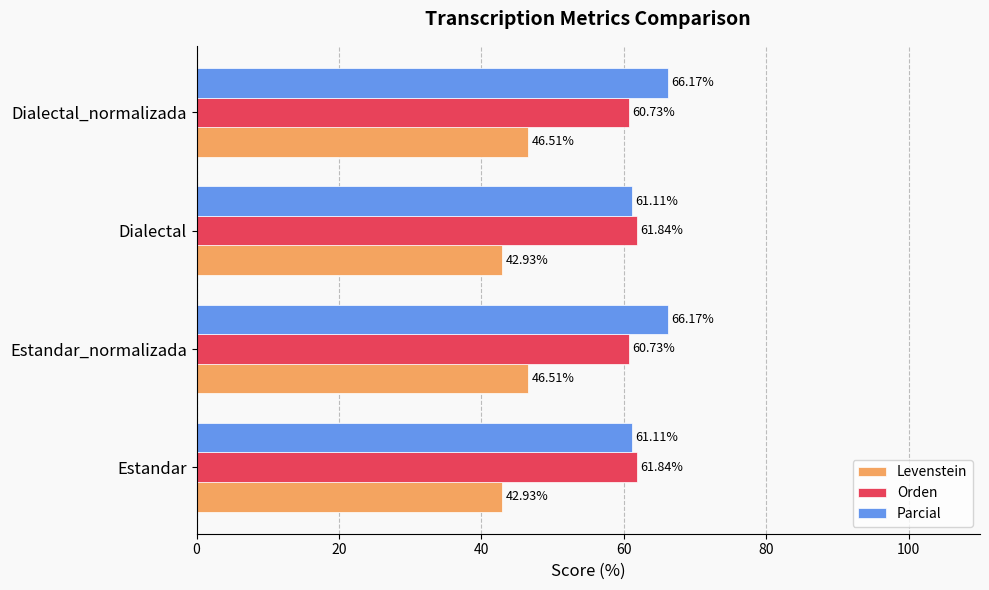

Which series has the widest spread of values?

Parcial